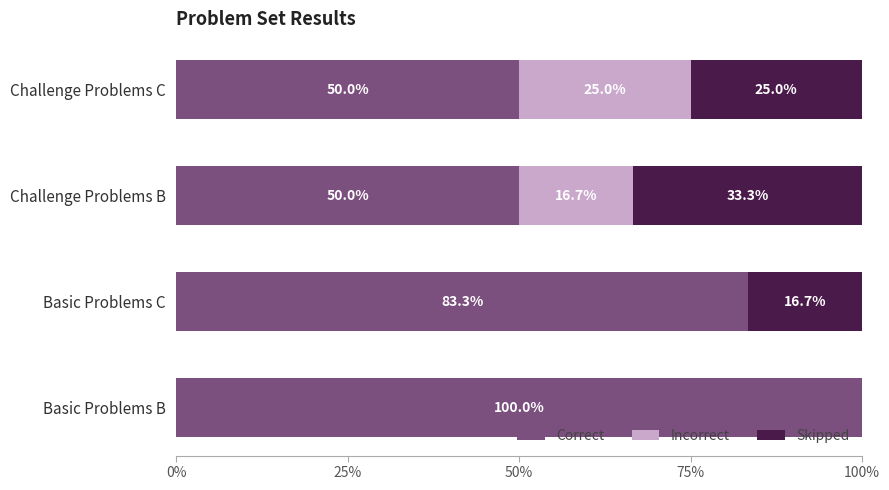

The Correct series shows 28.9 at Challenge Problems B. True or false?

False